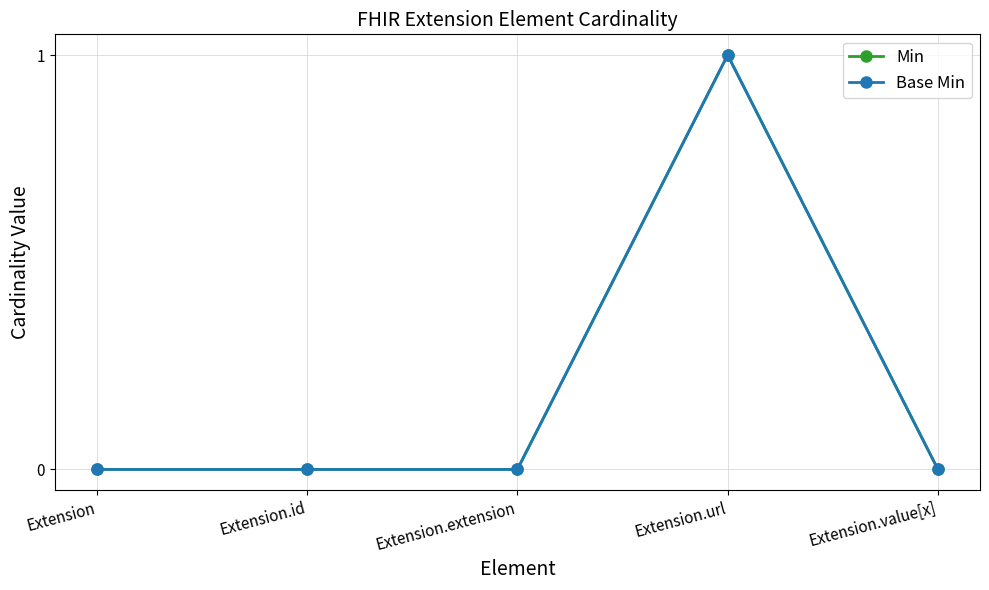

What are all the series names shown in the legend?

Min, Base Min